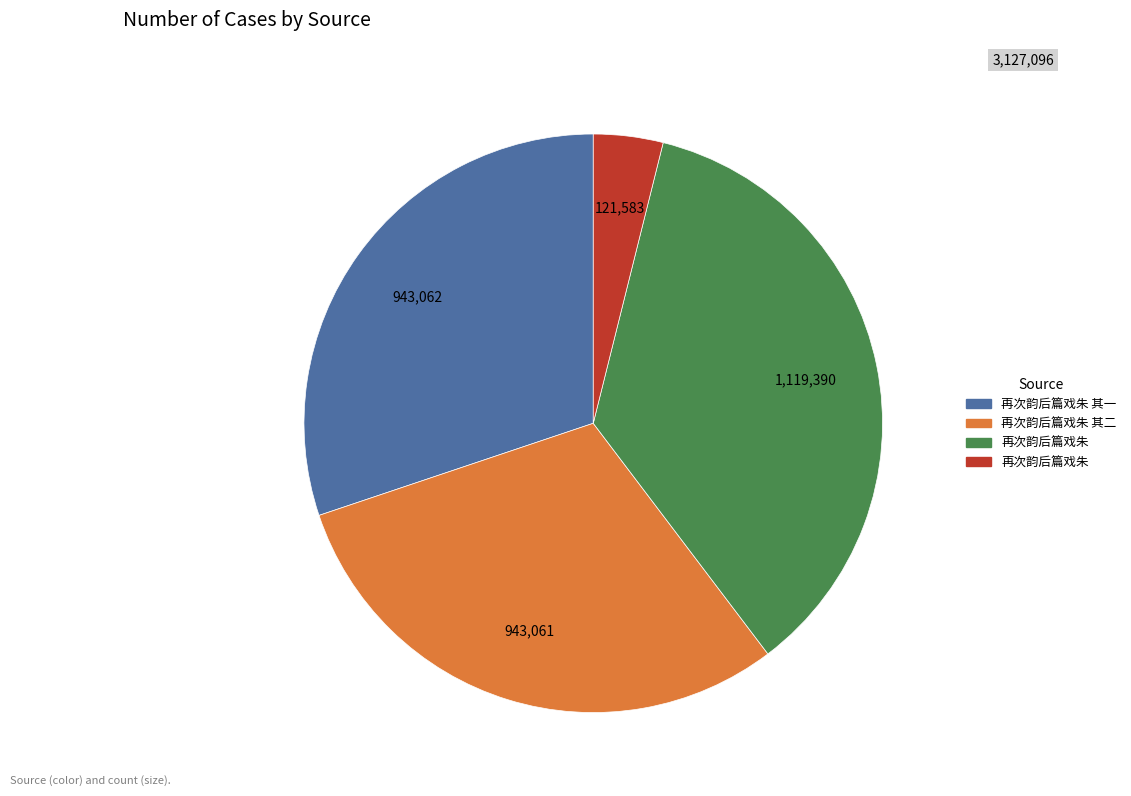

Is there any slice that represents more than half of the pie?

No